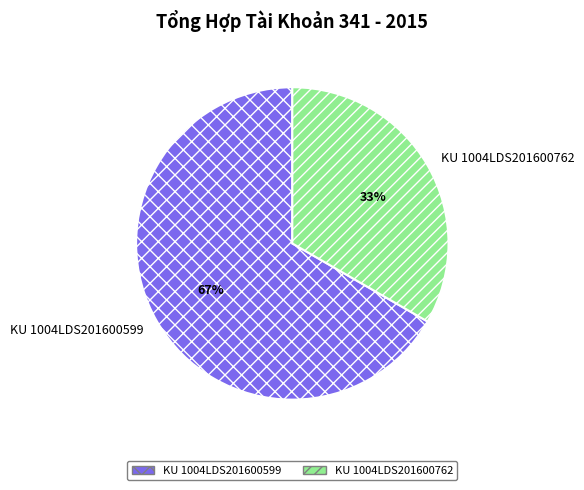

Is there any slice that represents more than half of the pie?

Yes